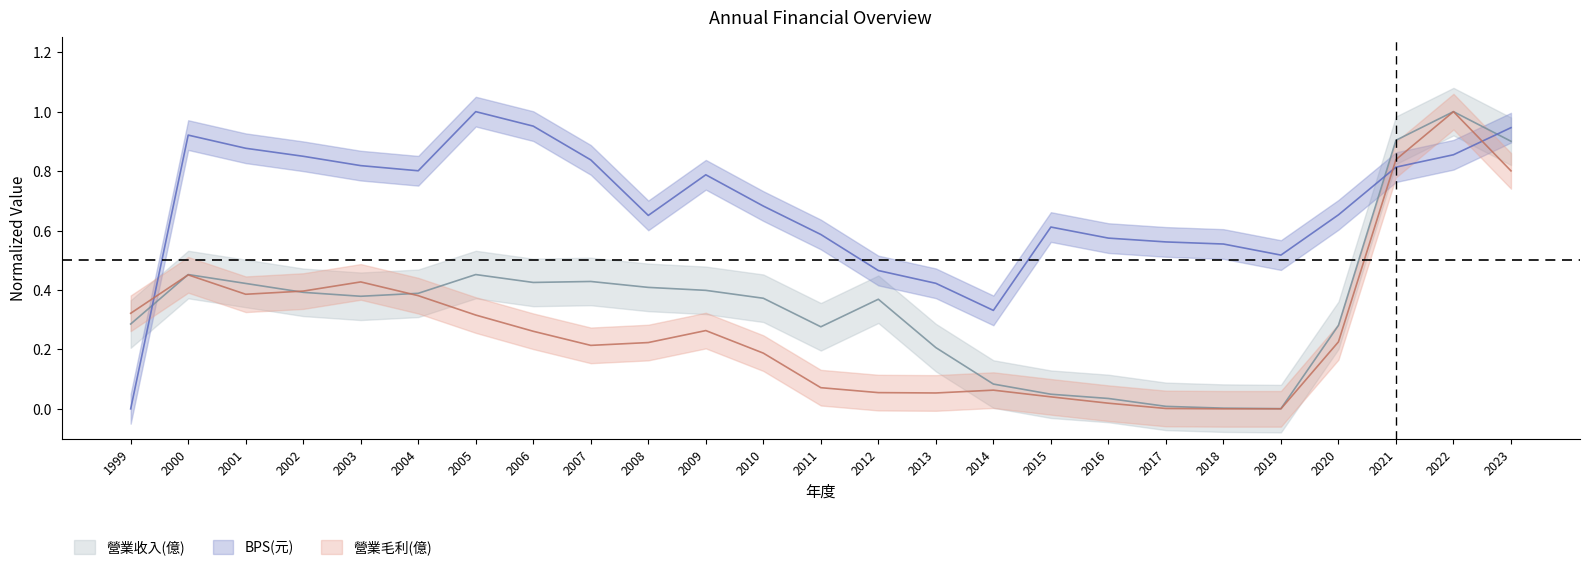

What is the average value of the 營業收入(億) series?

0.4